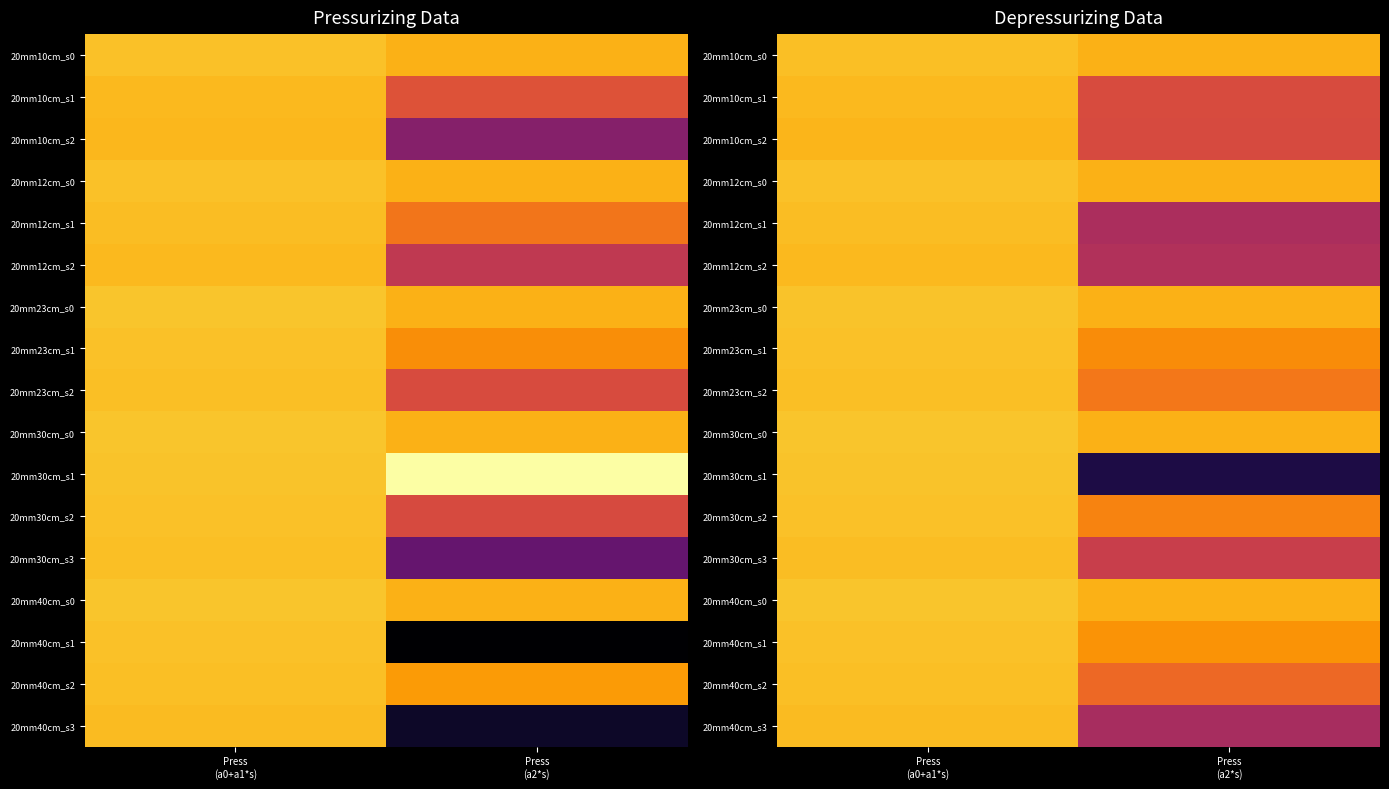

List the series in order of their peak value, lowest first.

20mm10cm_s2, 20mm10cm_s1, 20mm12cm_s2, 20mm40cm_s3, 20mm12cm_s1, 20mm30cm_s3, 20mm23cm_s2, 20mm40cm_s2, 20mm10cm_s0, 20mm40cm_s1, 20mm12cm_s0, 20mm23cm_s1, 20mm30cm_s2, 20mm30cm_s1, 20mm23cm_s0, 20mm40cm_s0, 20mm30cm_s0